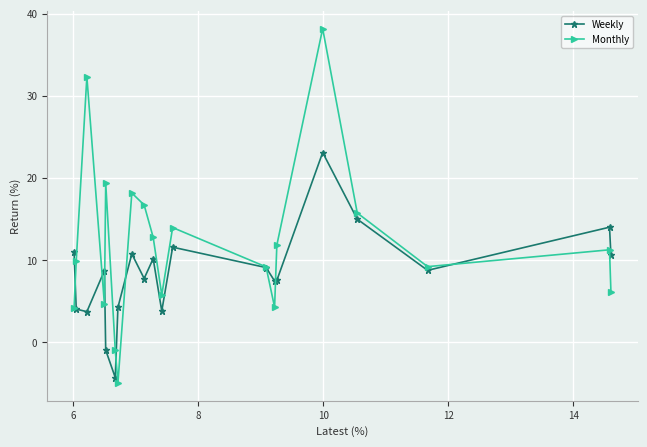

How many distinct data groups are displayed?

2